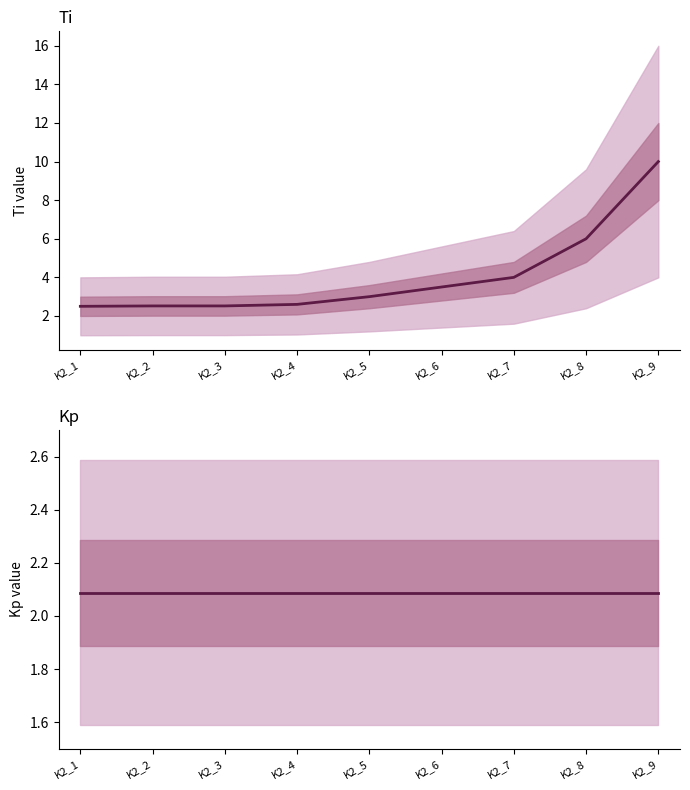

How many values in the Ti series are below 3?

4